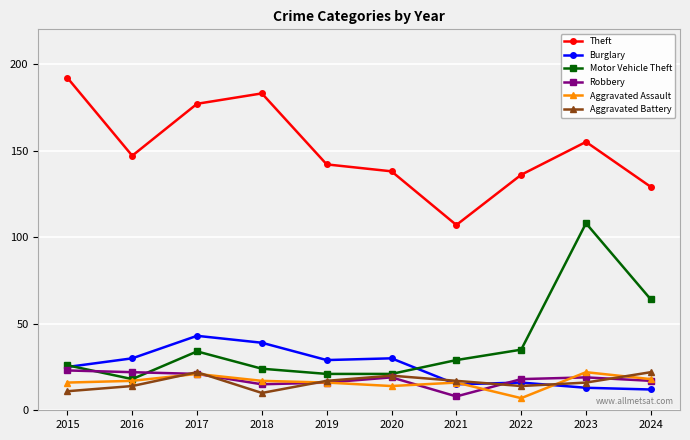

Count the number of categories in the chart.

10